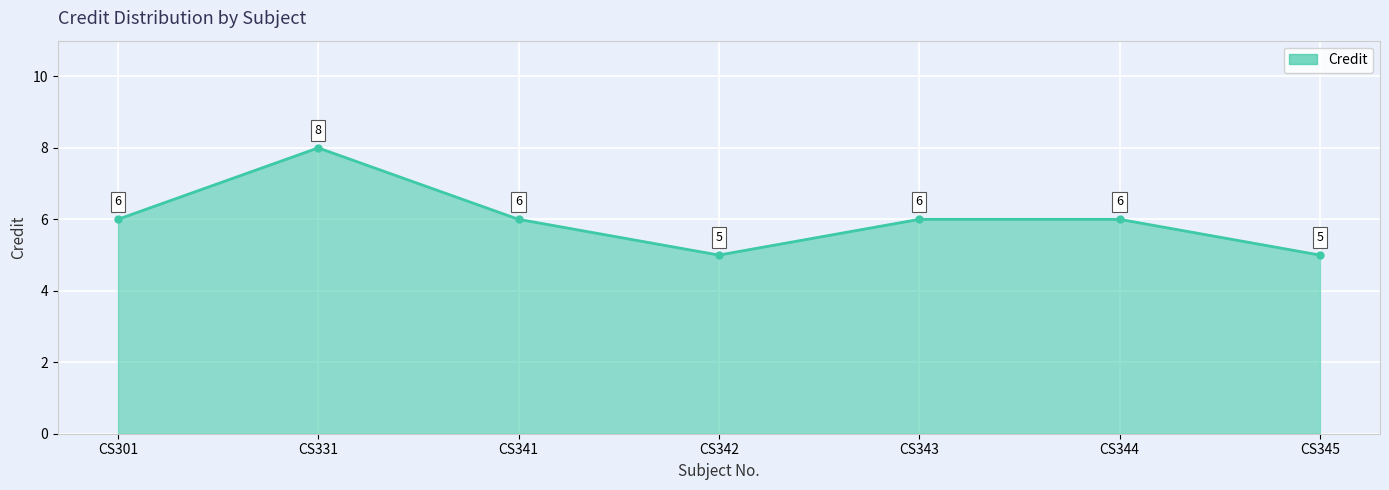

What is the value of the 4th point from the left?

5